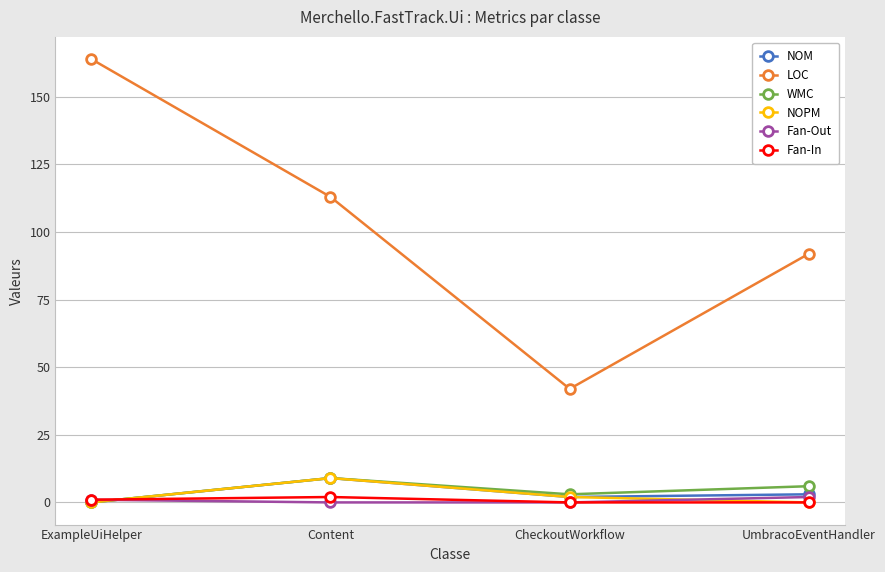

At which category is the sum across all series the highest?

ExampleUiHelper